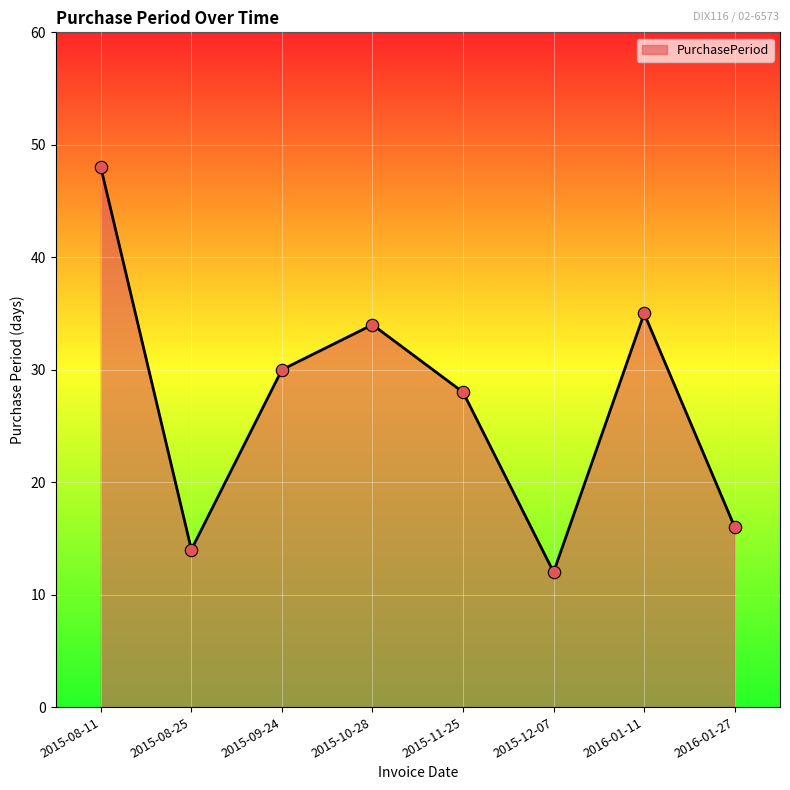

Approximately how many times larger is the value at 2015-09-24 compared to 2015-12-07?

2.5